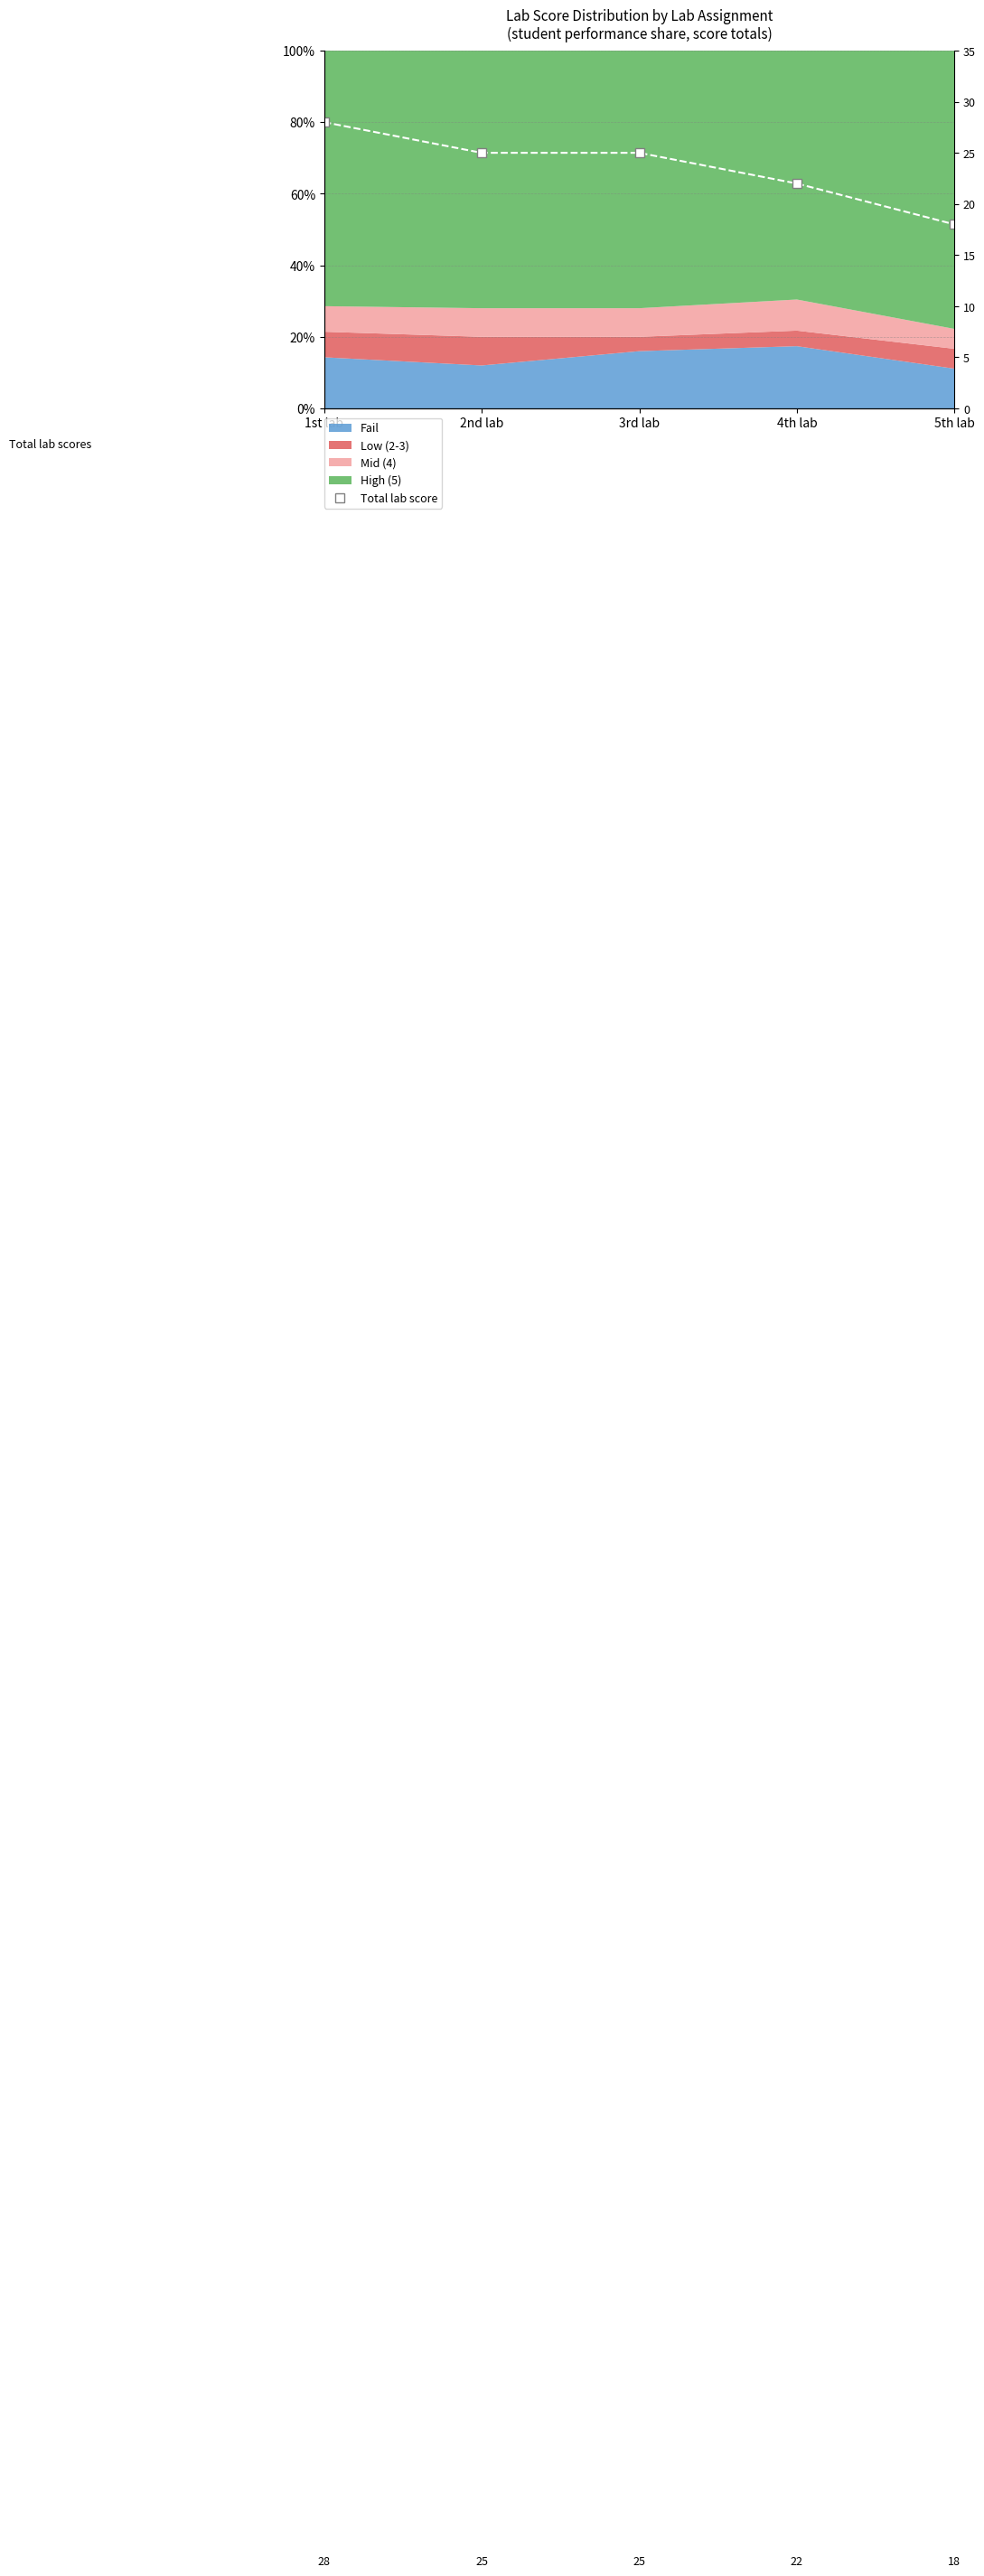

List the labels in order of value, smallest first.

5th lab, 4th lab, 2nd lab, 3rd lab, 1st lab